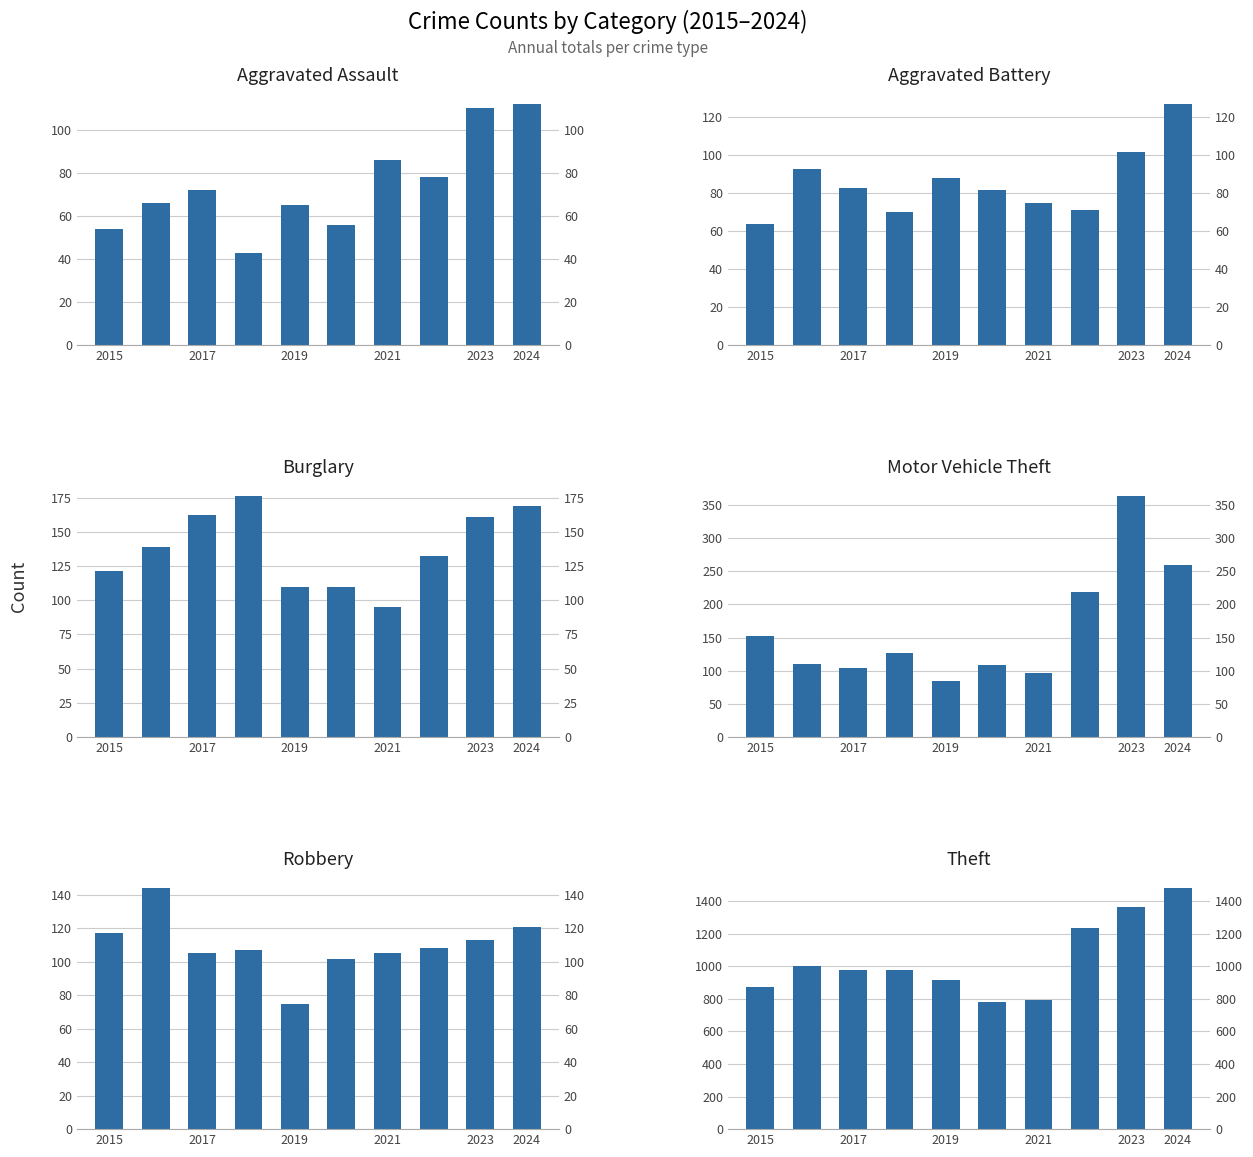

What is the value of the Burglary bar at the 1st from the left?

121